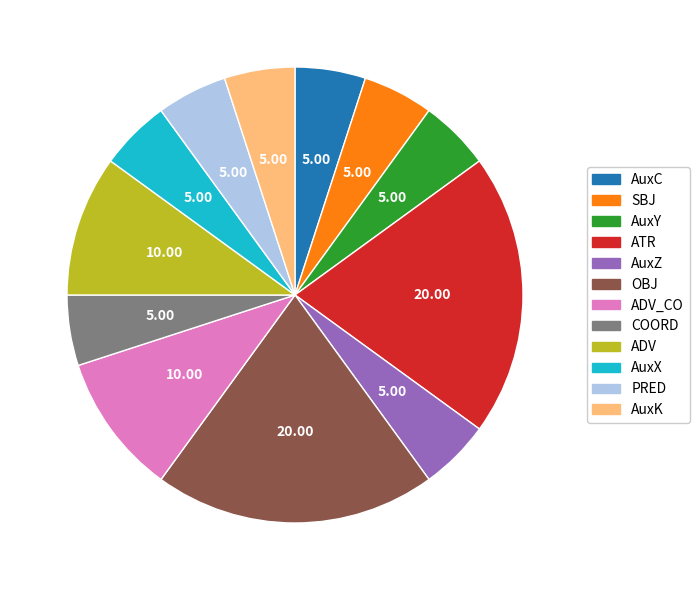

How many slices are in this pie chart?

12